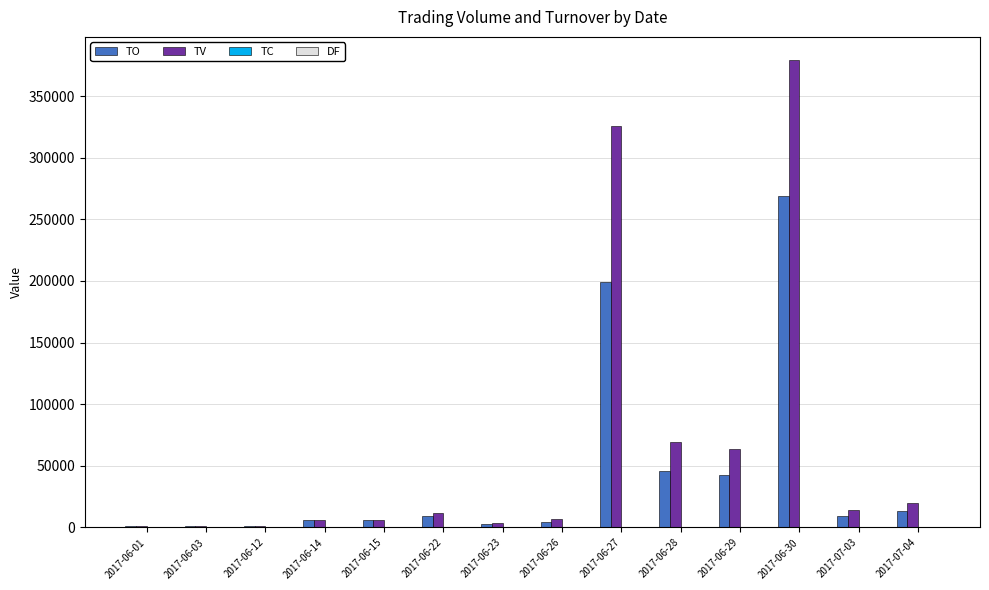

Which category has the highest value across all series?

2017-06-30